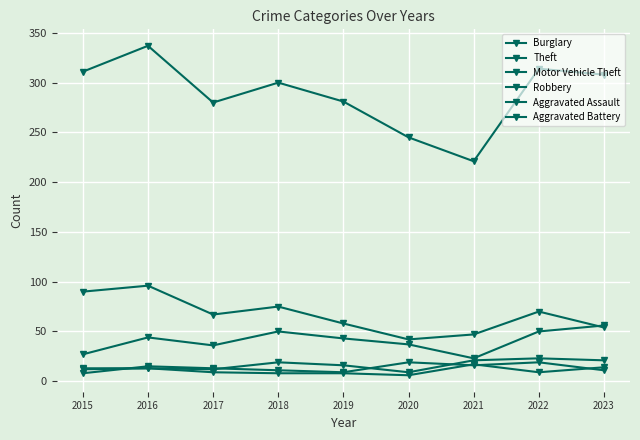

How many lines are shown in the chart?

6